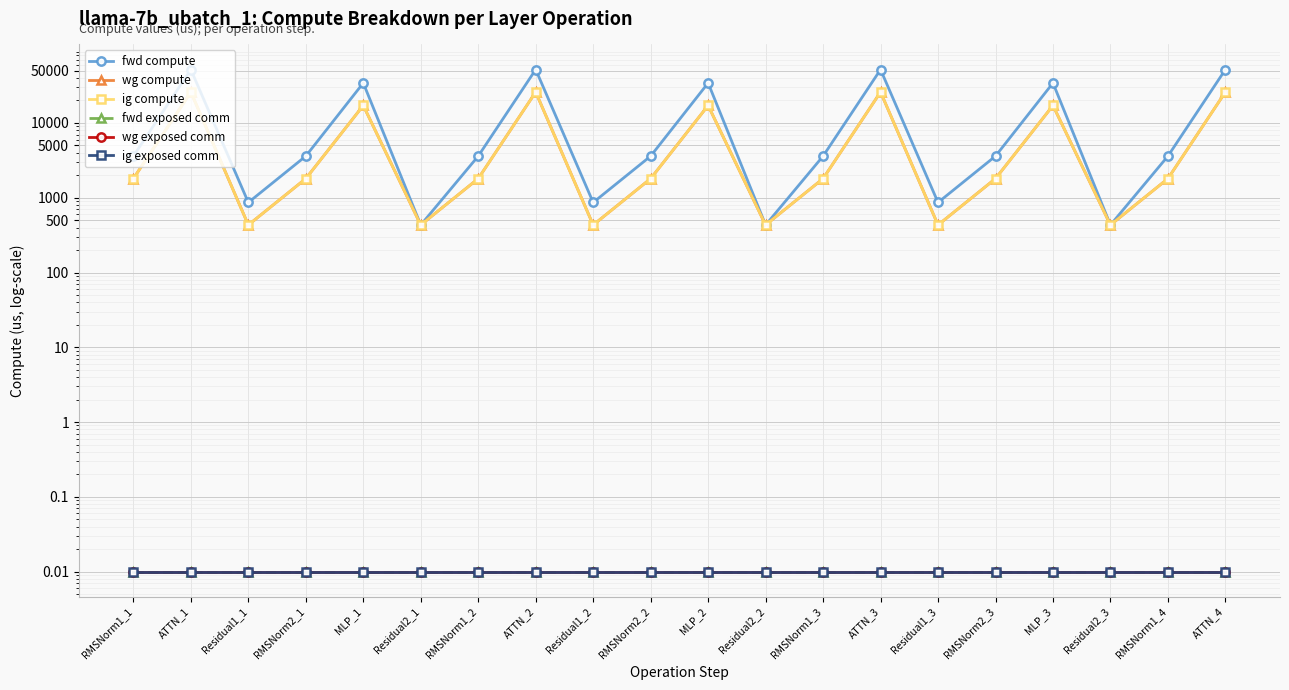

Reading left to right, transcribe all the data shown in this chart.

fwd compute: 3604.4	51816.0	864.3	3604.4	34258.1	432.1	3604.4	51816.0	864.3	3604.4	34258.1	432.1	3604.4	51816.0	864.3	3604.4	34258.1	432.1	3604.4	51816.0
wg compute: 1802.2	25908.0	432.1	1802.2	17129.0	432.1	1802.2	25908.0	432.1	1802.2	17129.0	432.1	1802.2	25908.0	432.1	1802.2	17129.0	432.1	1802.2	25908.0
ig compute: 1802.2	25908.0	432.1	1802.2	17129.0	432.1	1802.2	25908.0	432.1	1802.2	17129.0	432.1	1802.2	25908.0	432.1	1802.2	17129.0	432.1	1802.2	25908.0
fwd exposed comm: 0.0	0.0	0.0	0.0	0.0	0.0	0.0	0.0	0.0	0.0	0.0	0.0	0.0	0.0	0.0	0.0	0.0	0.0	0.0	0.0
wg exposed comm: 0.0	0.0	0.0	0.0	0.0	0.0	0.0	0.0	0.0	0.0	0.0	0.0	0.0	0.0	0.0	0.0	0.0	0.0	0.0	0.0
ig exposed comm: 0.0	0.0	0.0	0.0	0.0	0.0	0.0	0.0	0.0	0.0	0.0	0.0	0.0	0.0	0.0	0.0	0.0	0.0	0.0	0.0